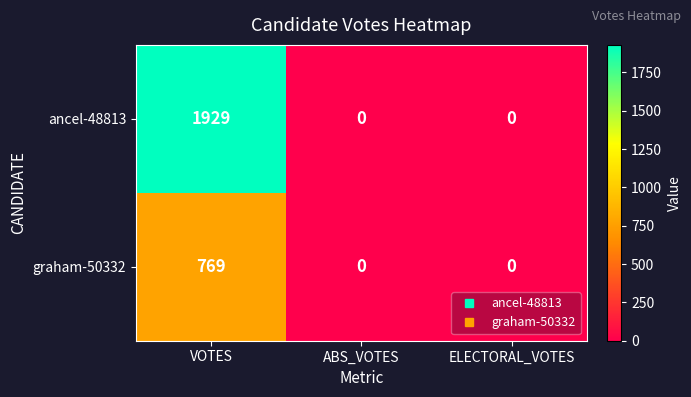

Rank the series by their average value, from highest to lowest.

ancel-48813, graham-50332